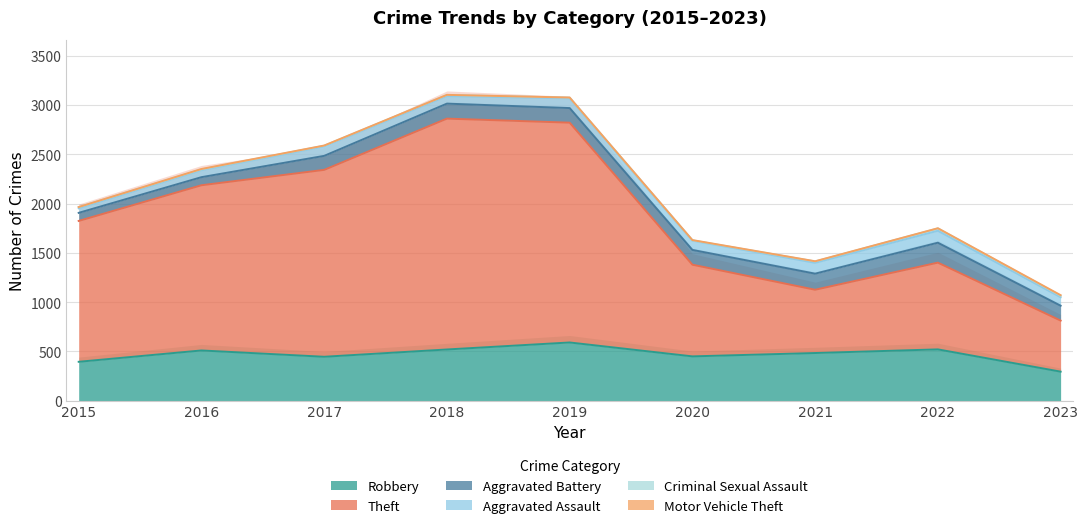

Does the chart display data point markers on the line(s)?

No